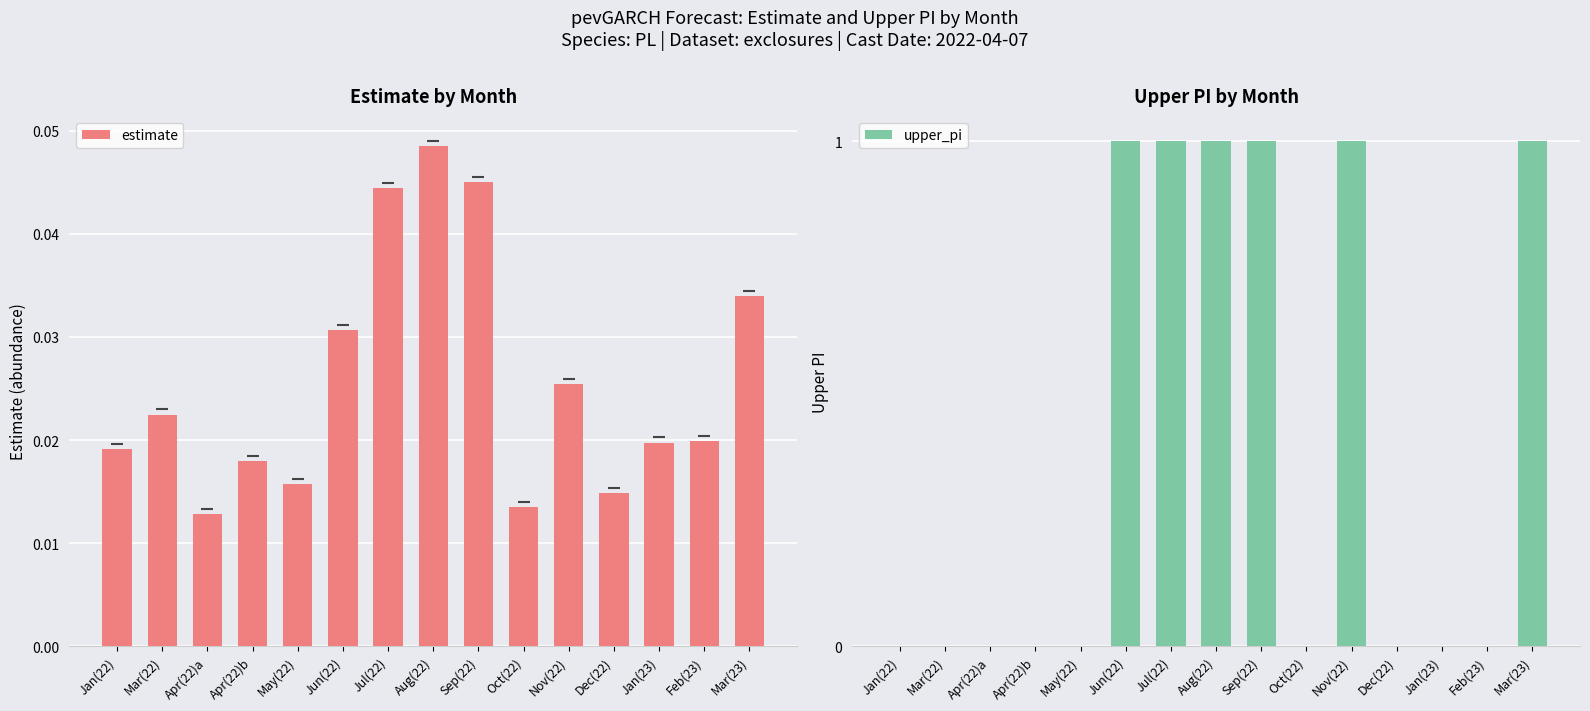

What is the total value across all series at Aug(22)?

1.0